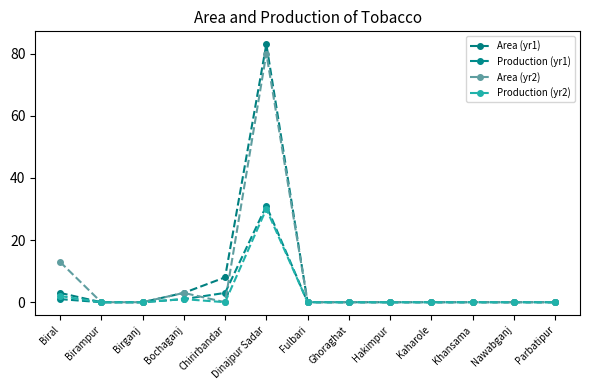

What is the label of the 4th point from the left?

Bochaganj